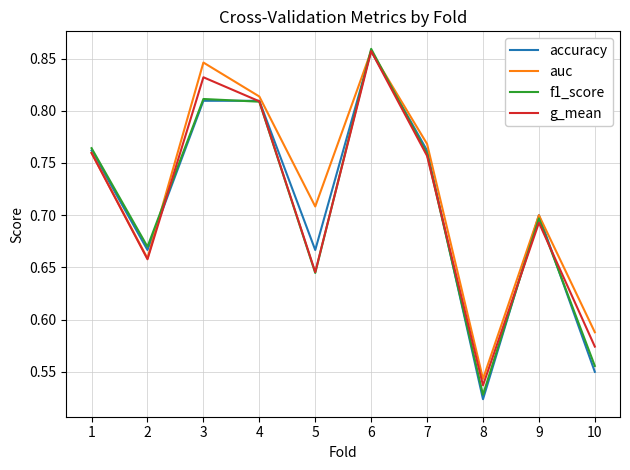

At which label does accuracy reach its minimum?

8